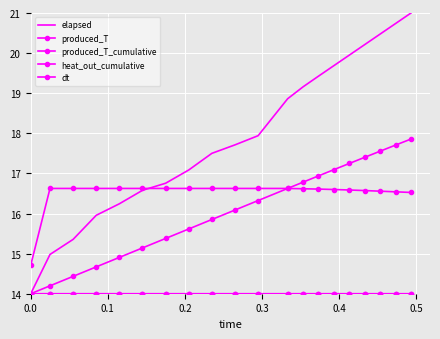

What is the lowest value of the heat_out_cumulative series?

14.0